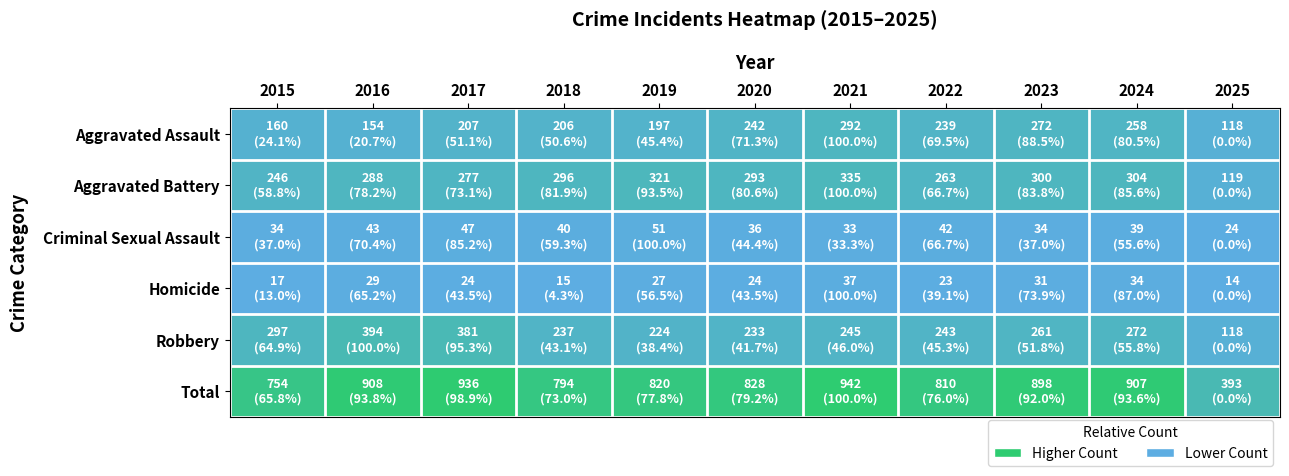

Which series changed the most between 2020 and 2025?

Total